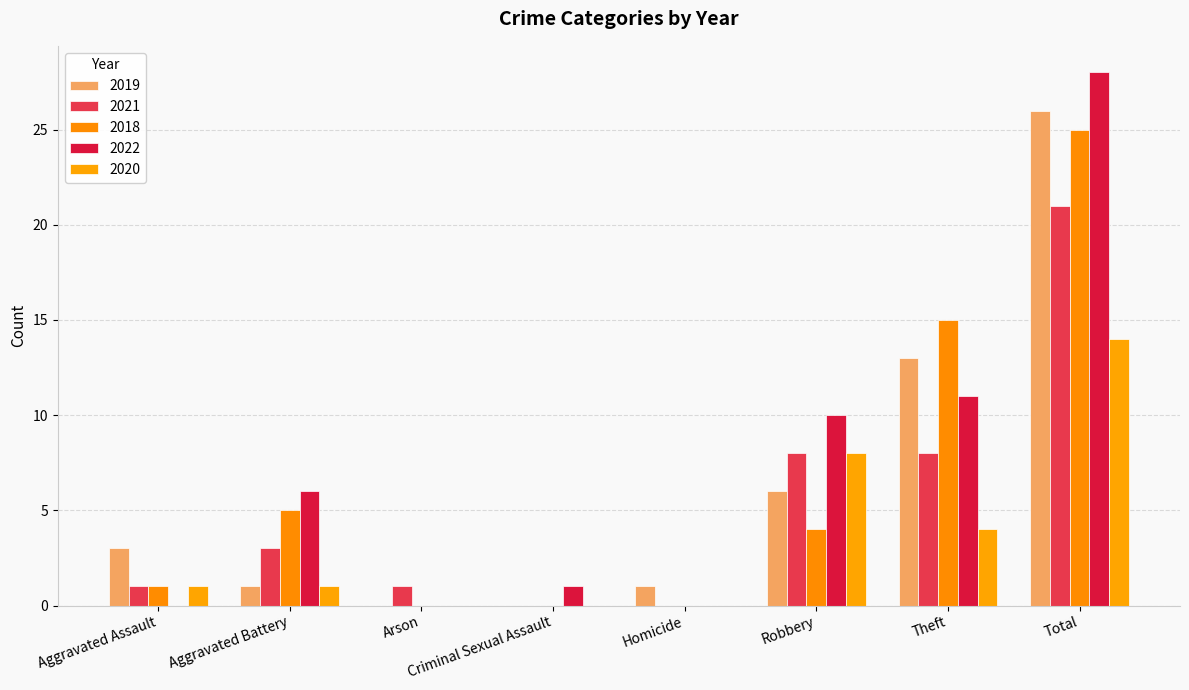

Read the 2019 value at Aggravated Assault.

3